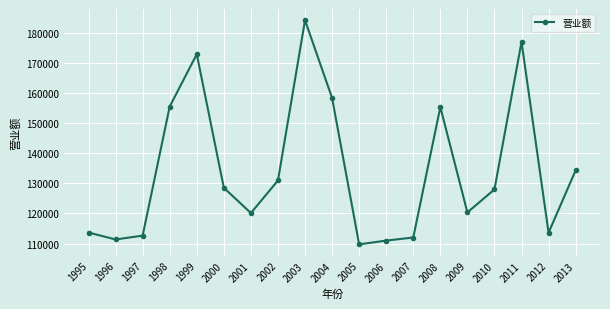

Where is the first local minimum?

1996